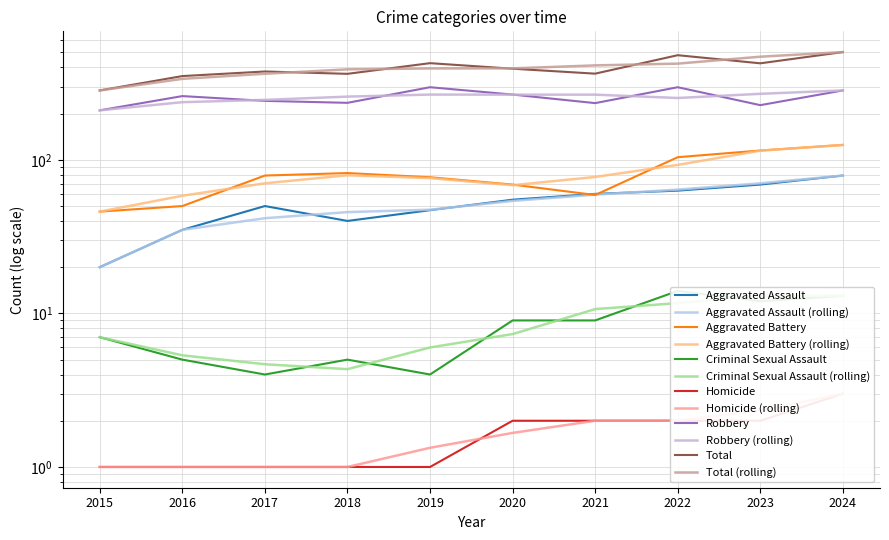

At which category is the sum across all series the highest?

2024